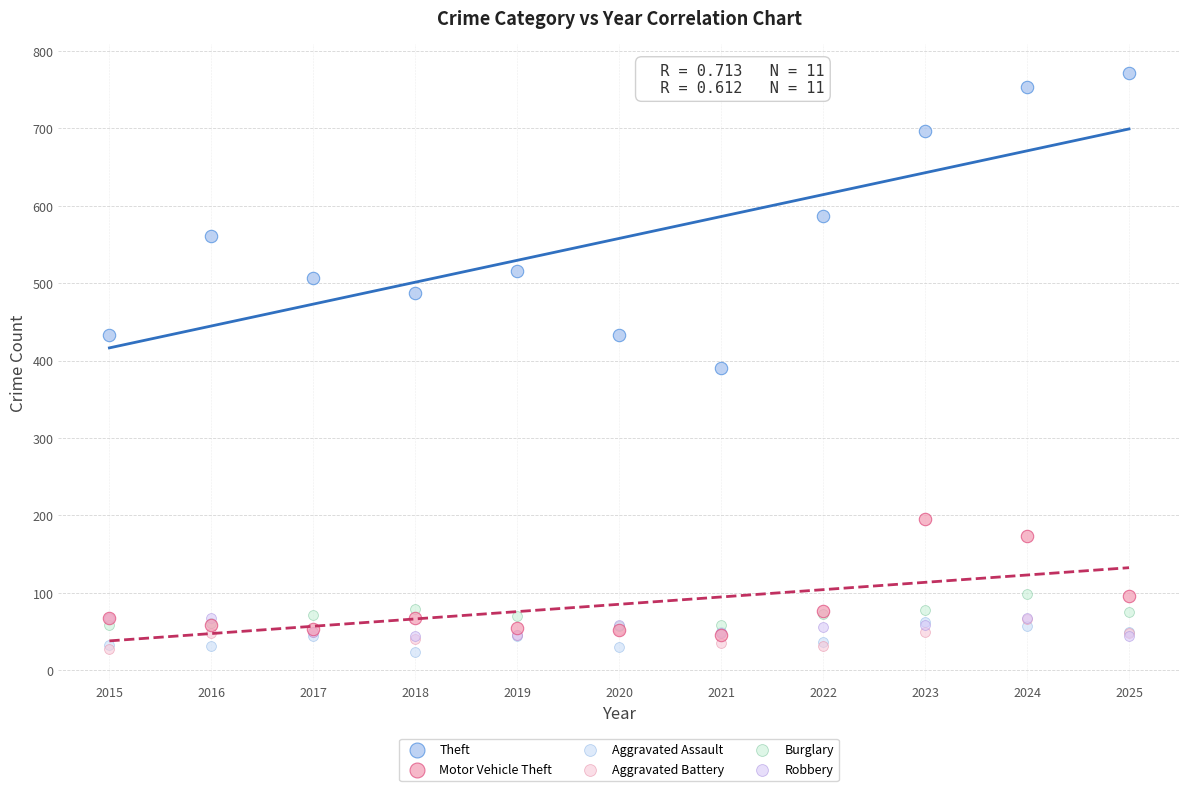

Which series reaches the maximum Y coordinate?

Theft